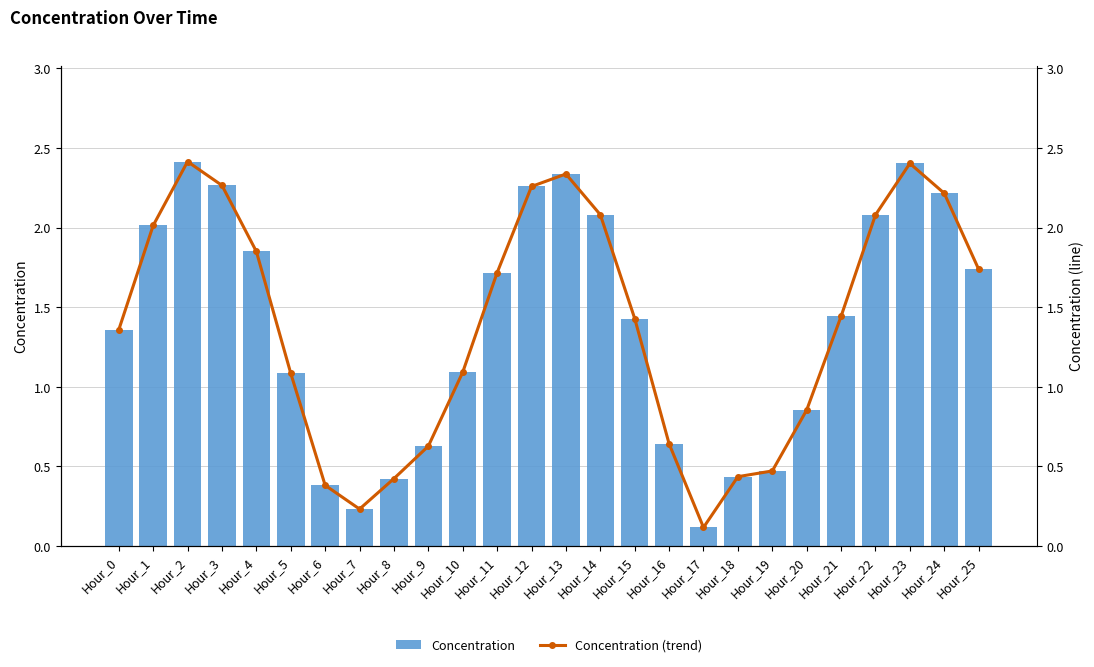

At which label does Concentration (trend) reach its peak?

Hour_2